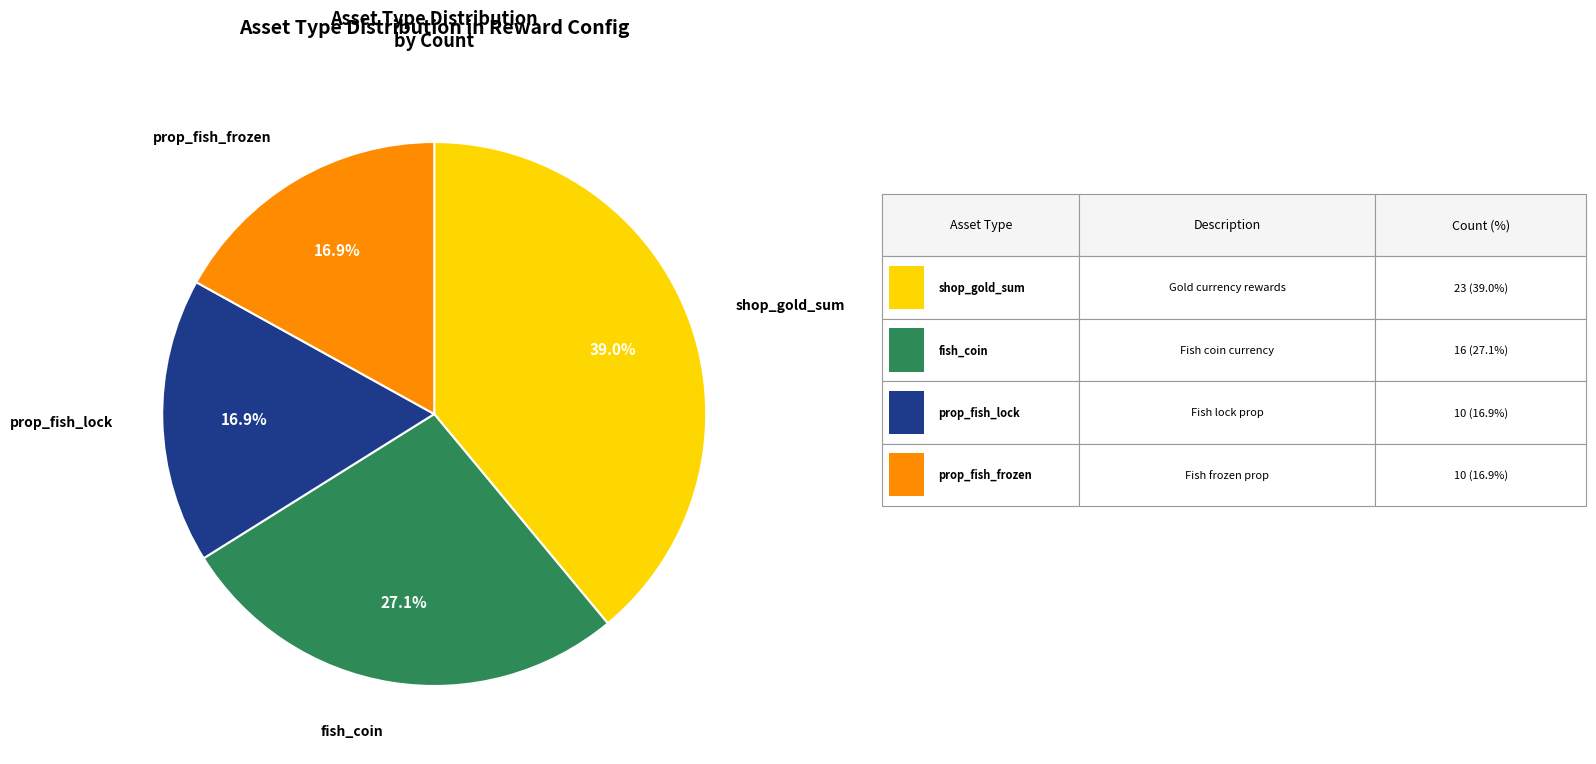

Is there any slice that represents more than half of the pie?

No